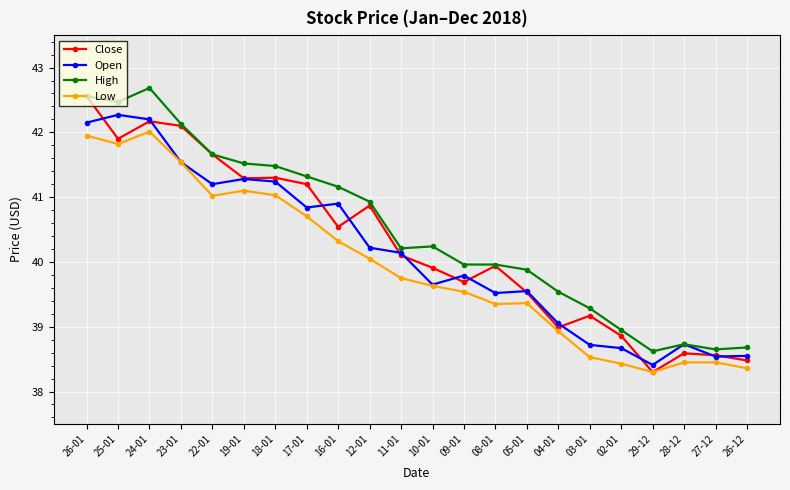

What is the label of the 14th point from the left?

08-01